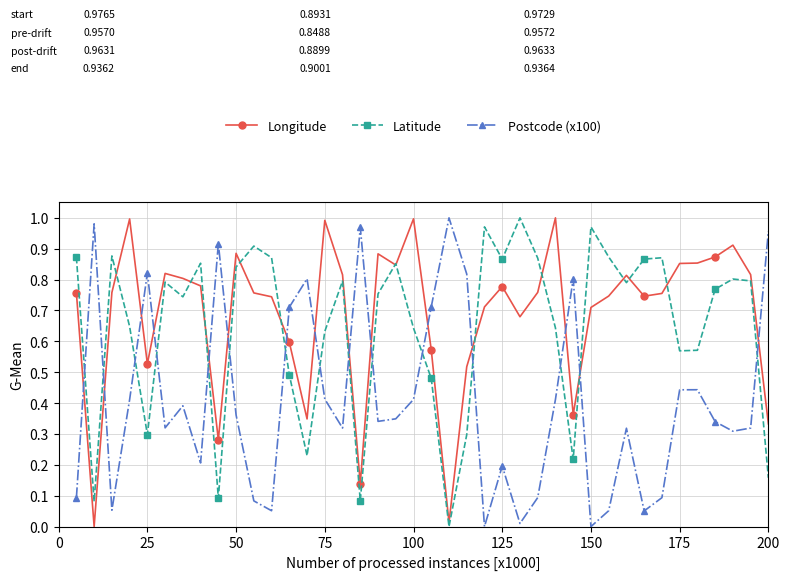

In Postcode (x100), how many points are higher than both neighbors (excluding endpoints)?

11